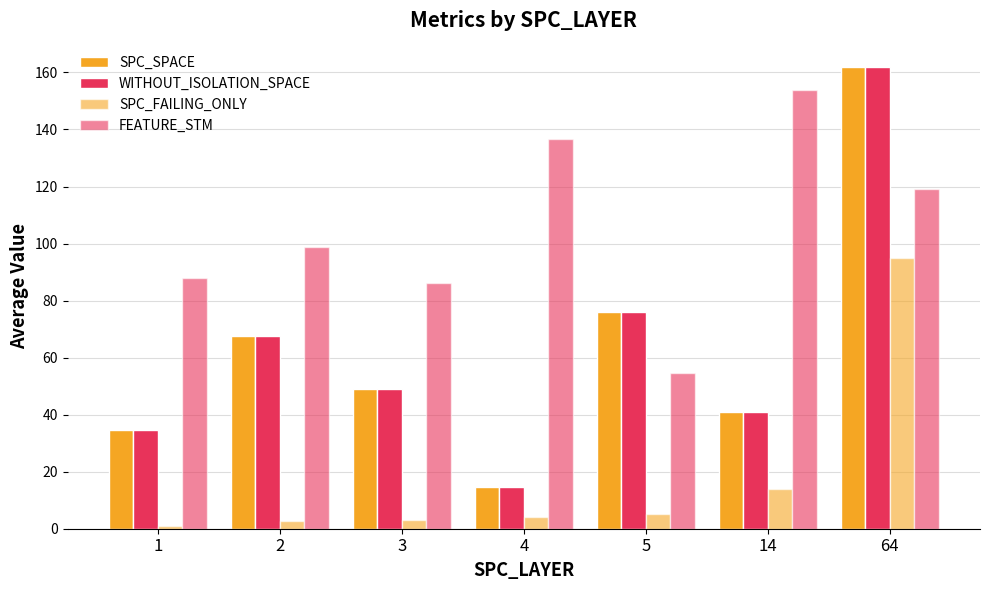

Which has a higher value, 1 or 2?

2